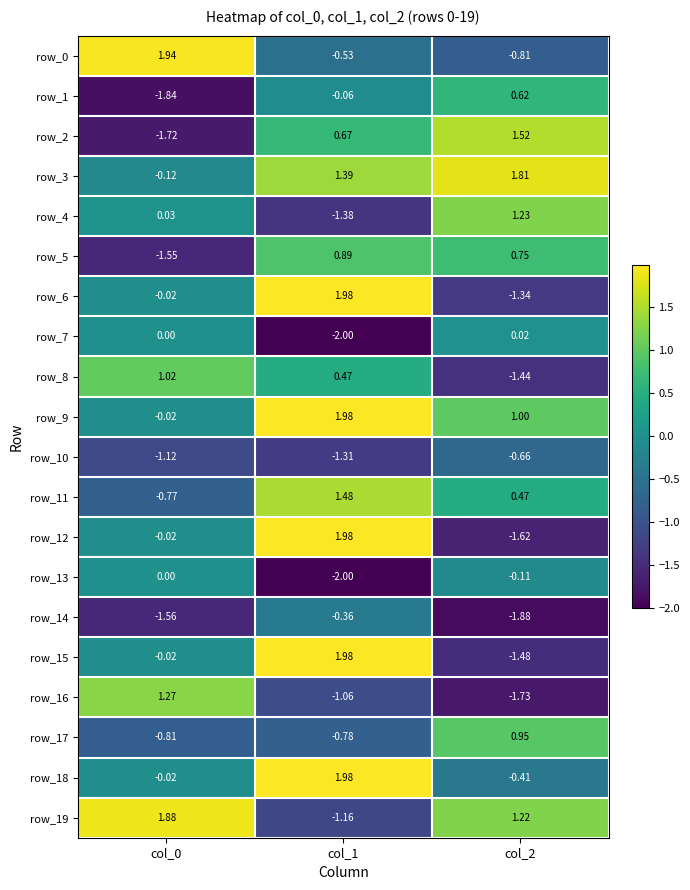

At which label is row_0 closest to 0?

col_1